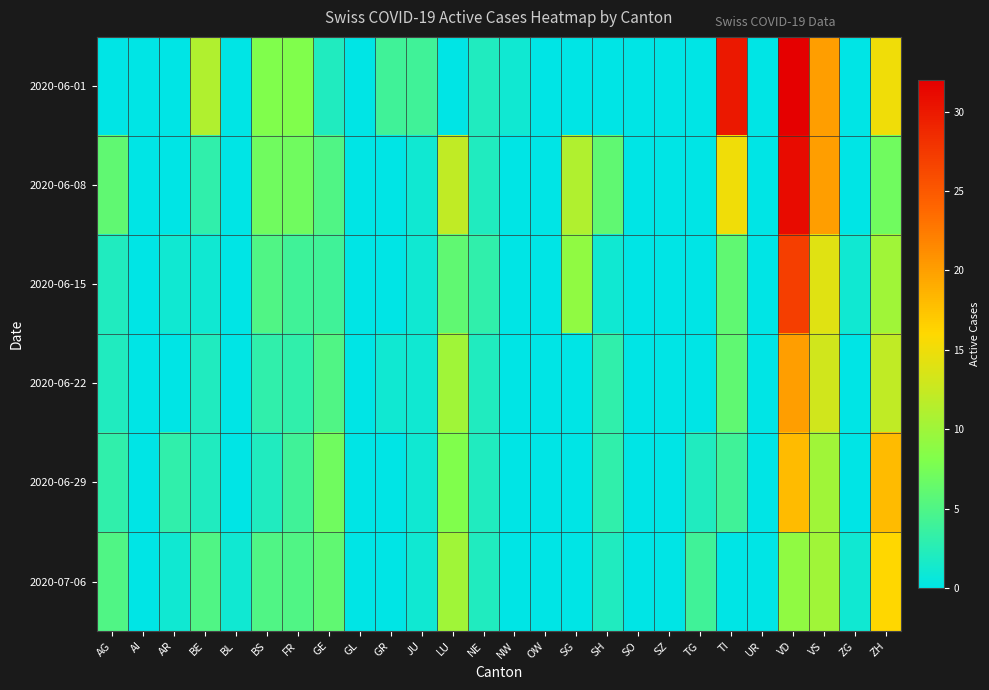

Which series has the widest spread of values?

2020-06-01